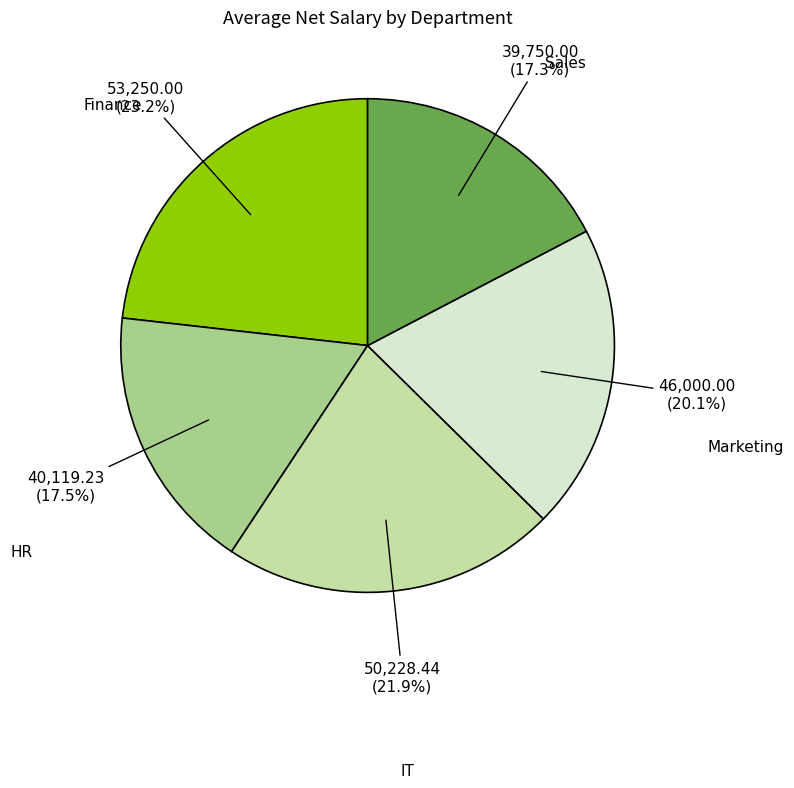

To the nearest percent, what is the difference between the largest and smallest slice percentages?

6%